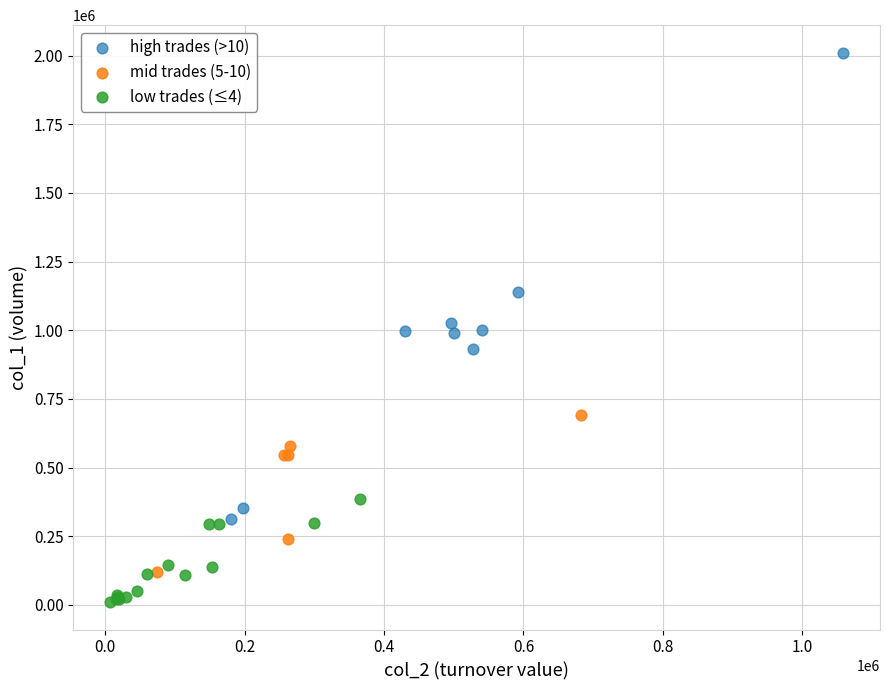

Which series has the largest Y range (max minus min)?

high trades (>10)